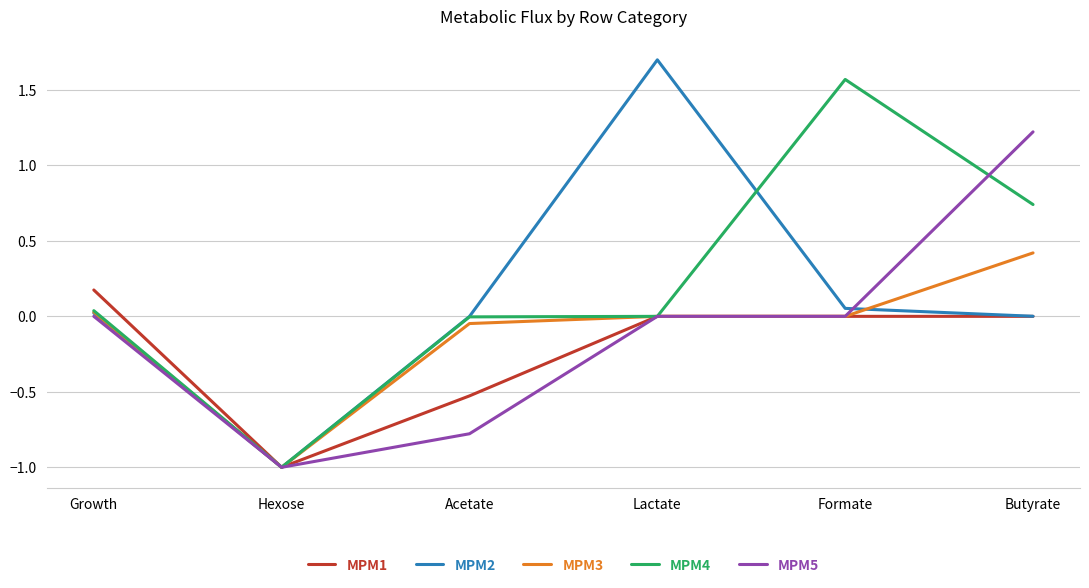

The value of MPM4 at Butyrate is 0.4. True or false?

False